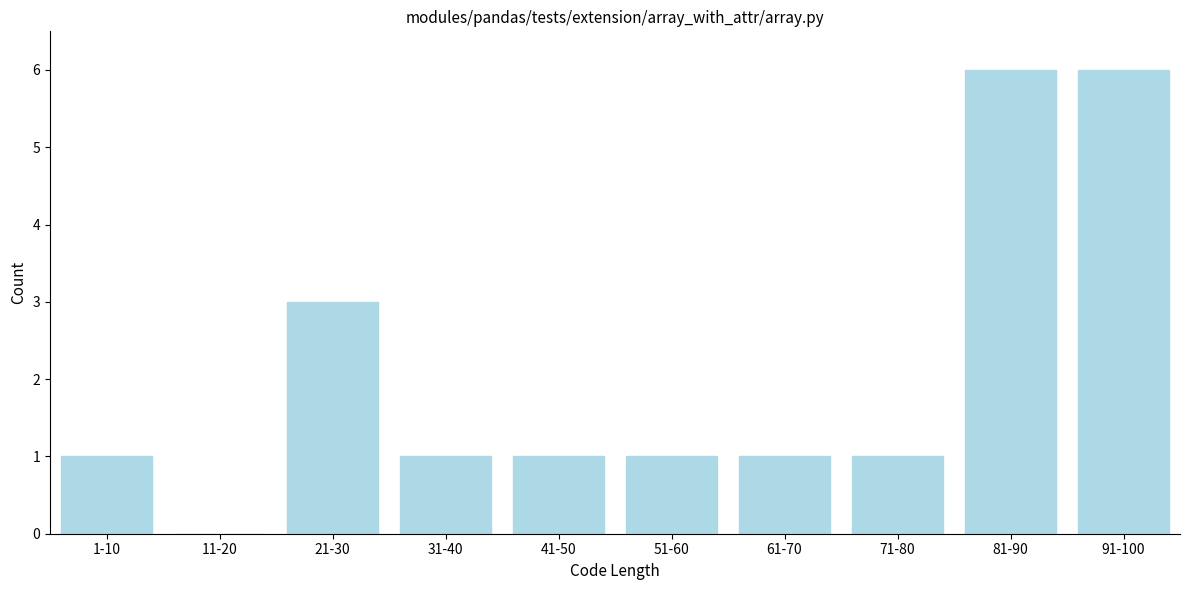

Reading left to right, list all the values displayed in this chart.

1-10=1	11-20=0	21-30=3	31-40=1	41-50=1	51-60=1	61-70=1	71-80=1	81-90=6	91-100=6